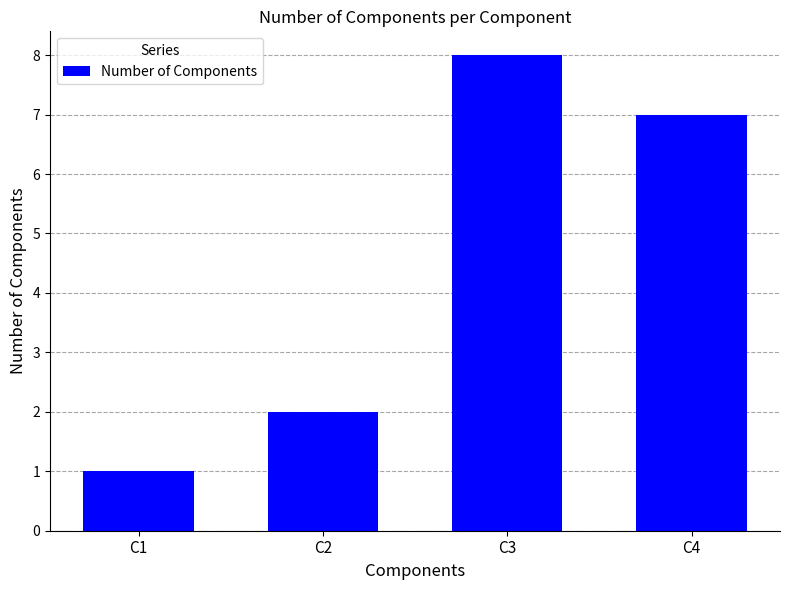

Rank the categories by value from lowest to highest.

C1, C2, C4, C3